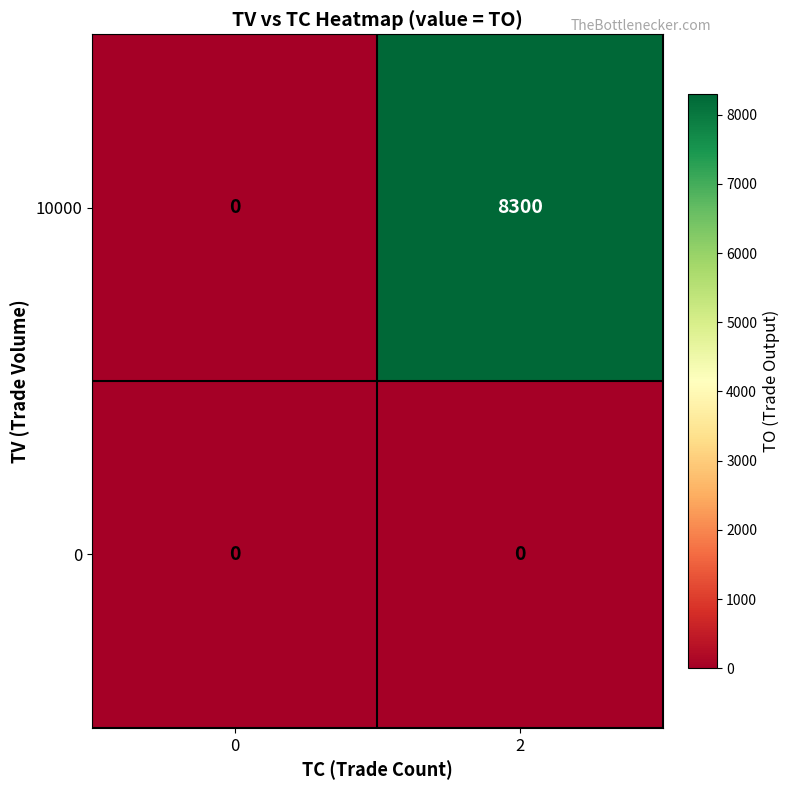

What is the sum of the 10000 values at 0 and 2?

8300